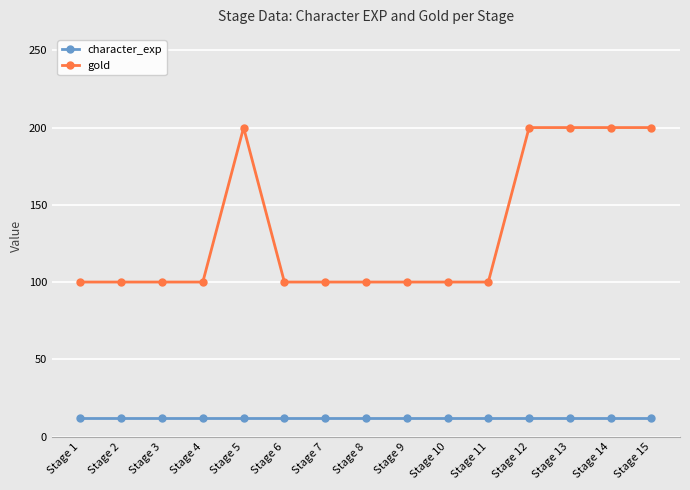

Rank the series by their average value, from lowest to highest.

character_exp, gold